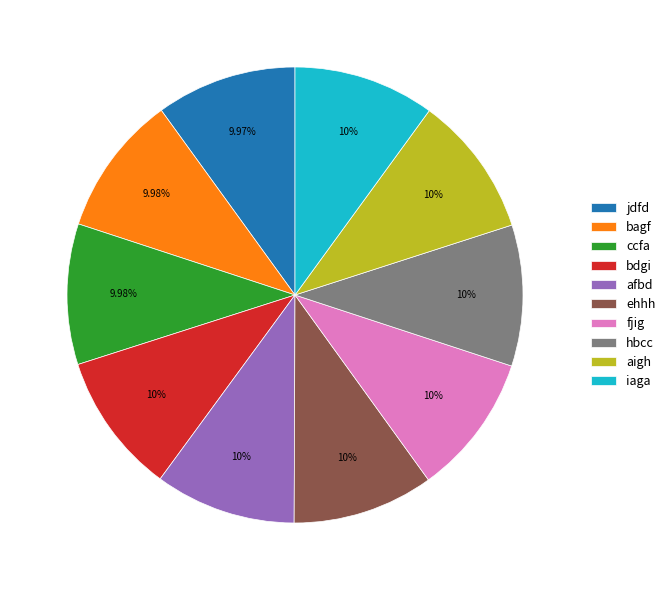

Does any single category account for the majority?

No